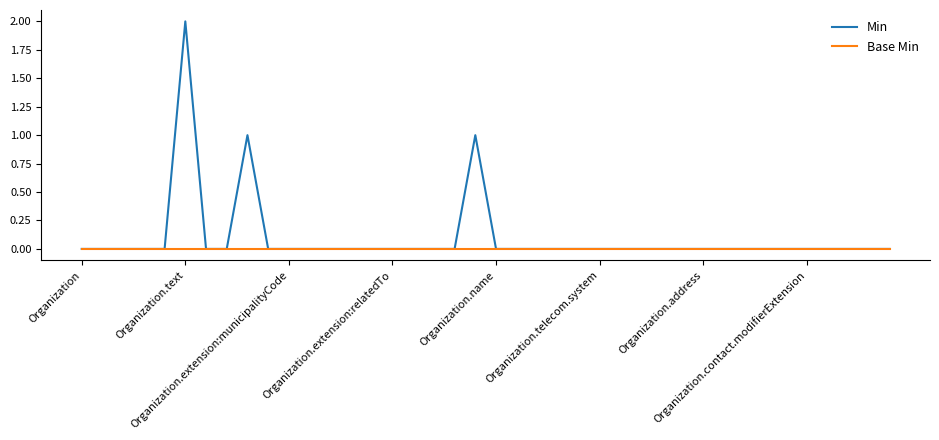

Which series has the largest total across all categories?

Min